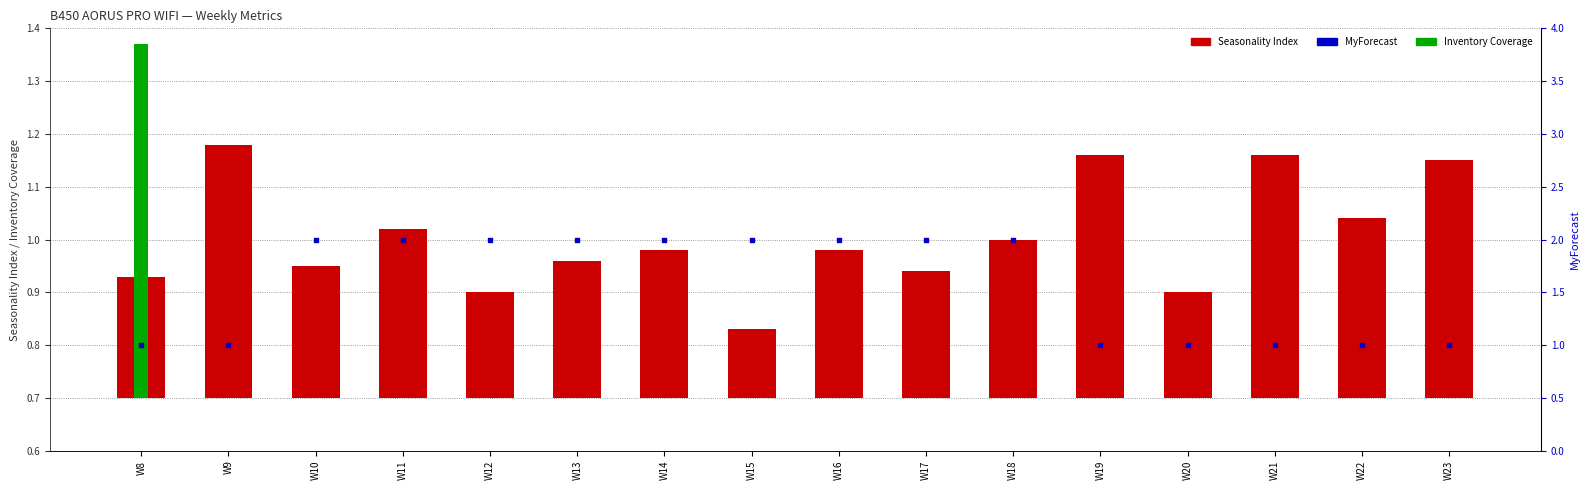

Which series reaches the minimum Y coordinate?

Inventory Coverage